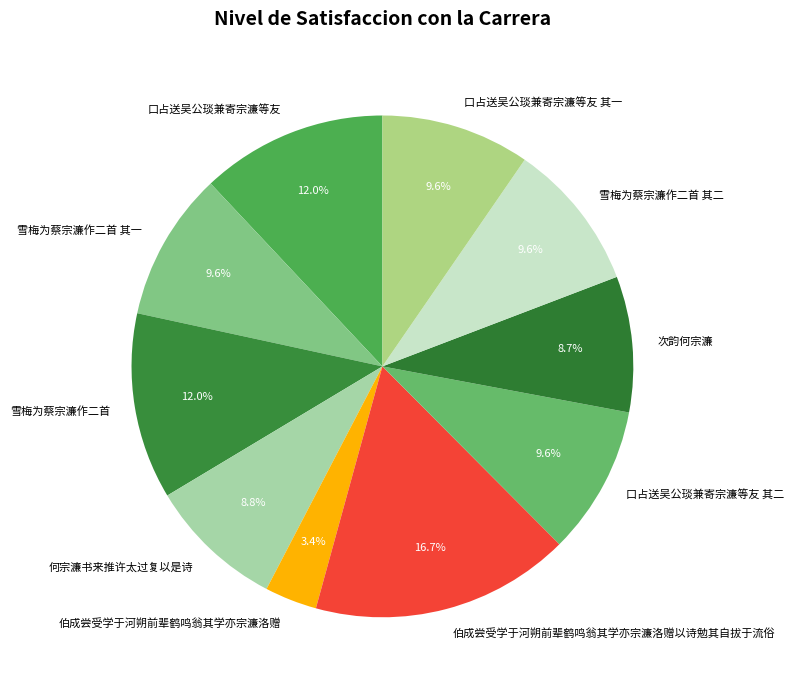

Is 伯成尝受学于河朔前辈鹤鸣翁其学亦宗濂洛赠以诗勉其自拔于流俗 the majority of the pie?

No